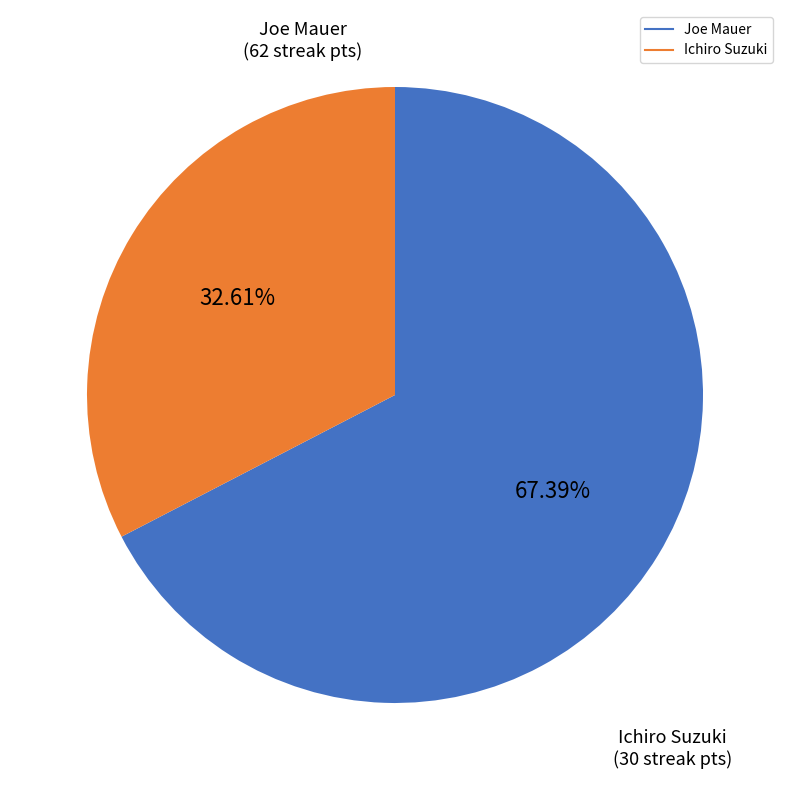

Does any single category account for the majority?

Yes